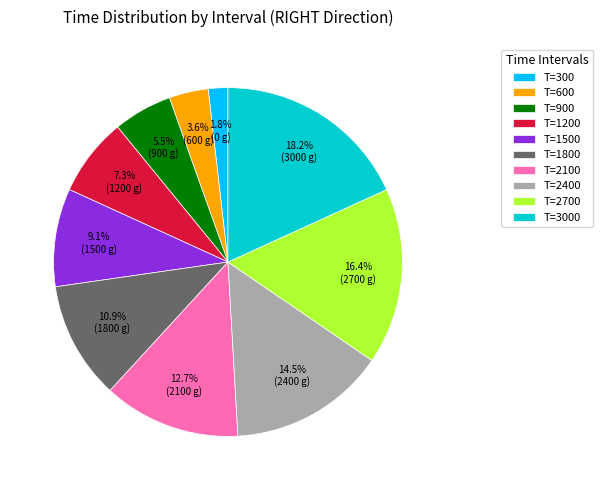

Rank the categories by value from lowest to highest.

T=300, T=600, T=900, T=1200, T=1500, T=1800, T=2100, T=2400, T=2700, T=3000